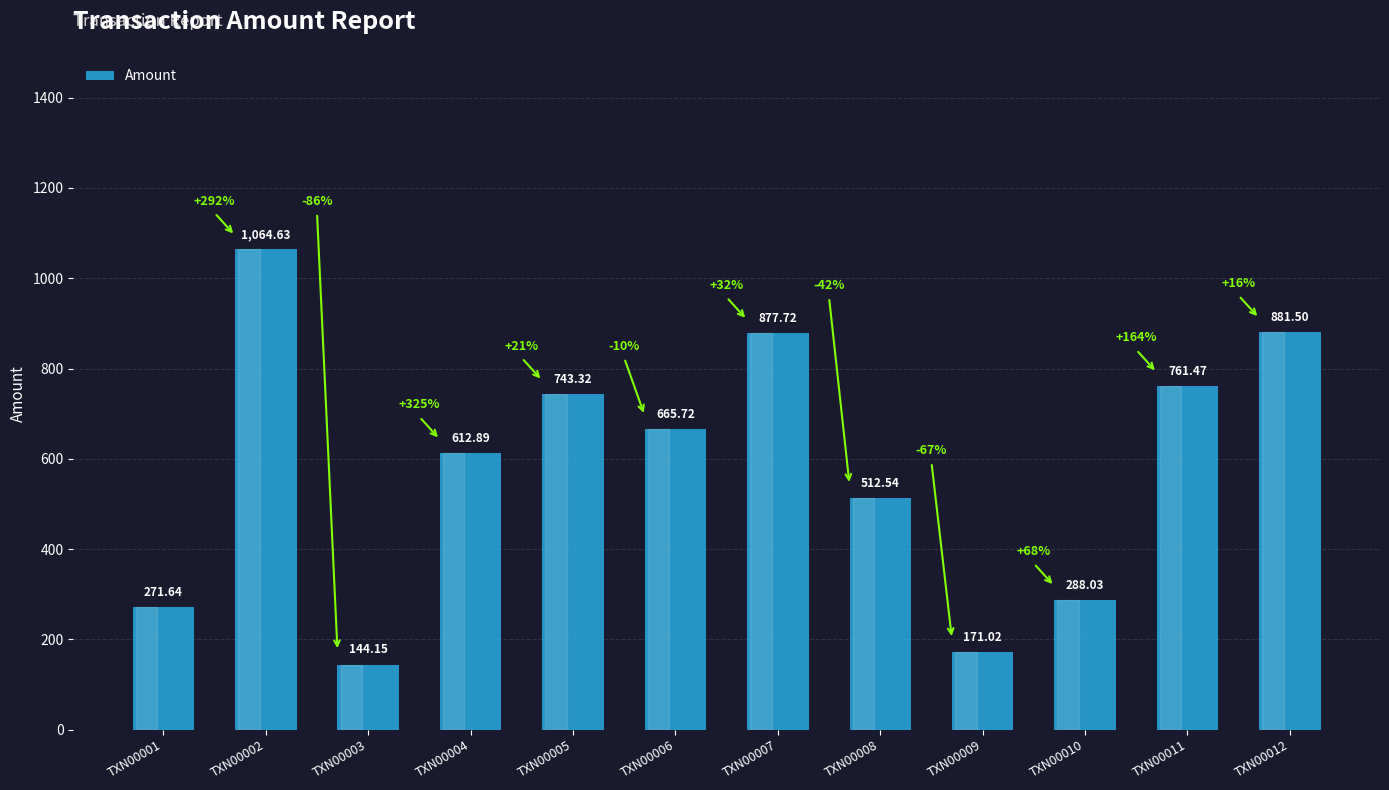

True or false: the data shows 612.9 at TXN00004.

True